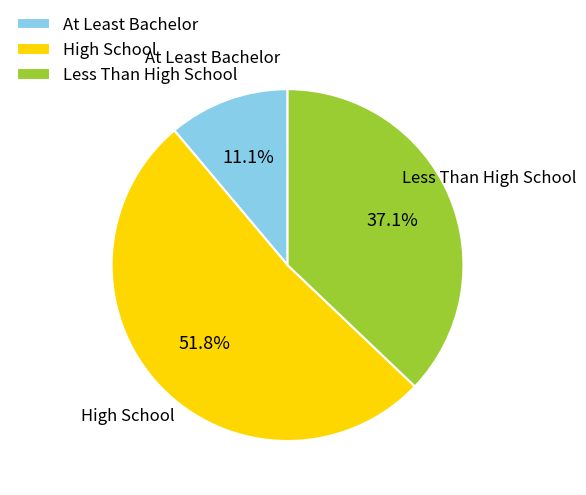

What is the smallest slice in the pie chart?

At Least Bachelor